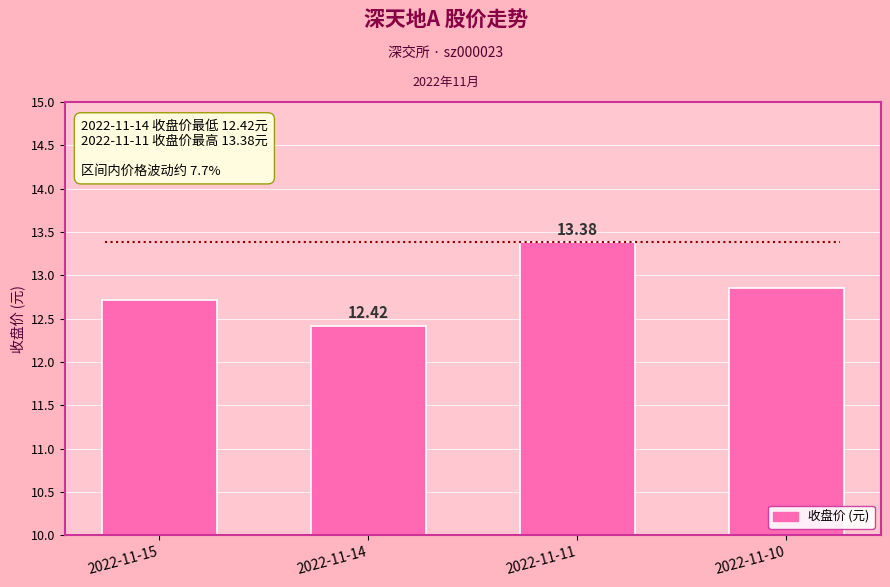

The chart shows a value of 4.6 at 2022-11-11. True or false?

False